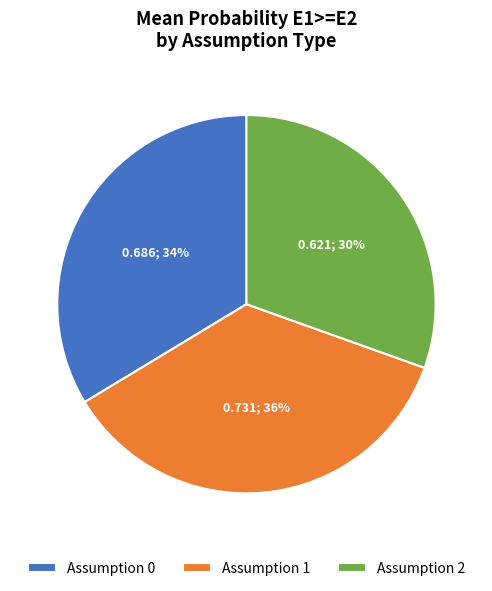

To the nearest percent, what is the average slice percentage?

33%